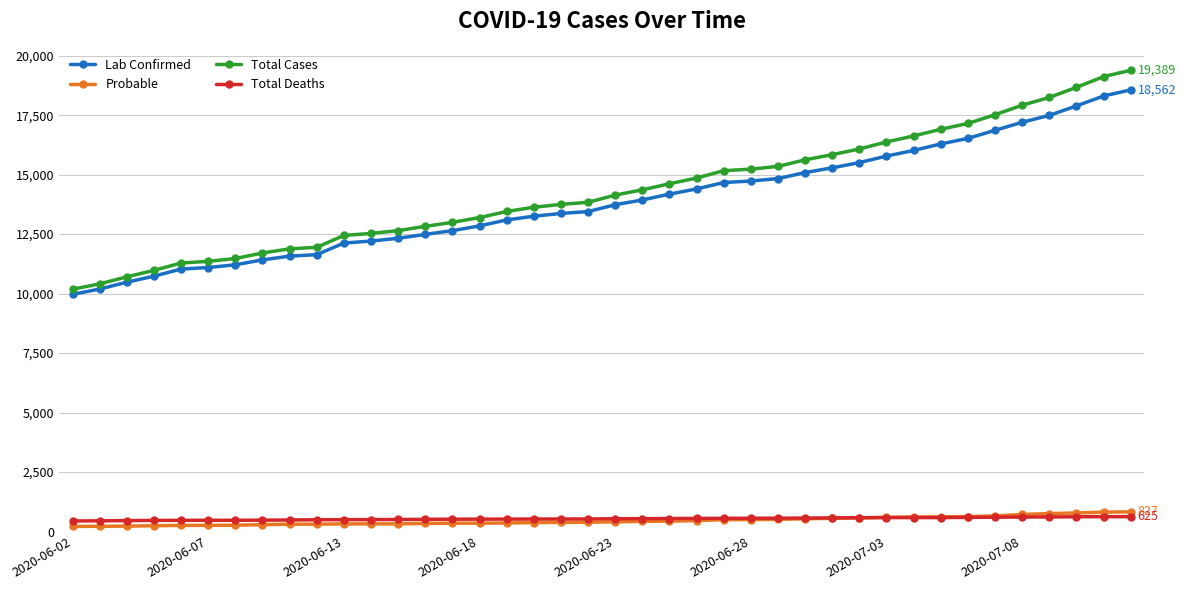

Which series has the largest range (max minus min)?

Total Cases